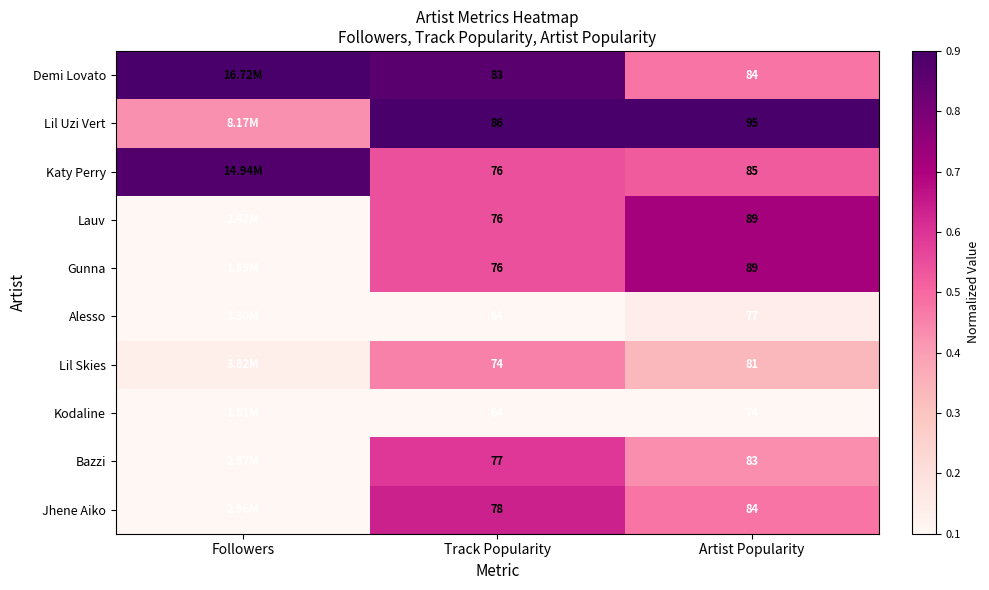

Rank the categories by Lil Skies value from lowest to highest.

Followers, Artist Popularity, Track Popularity